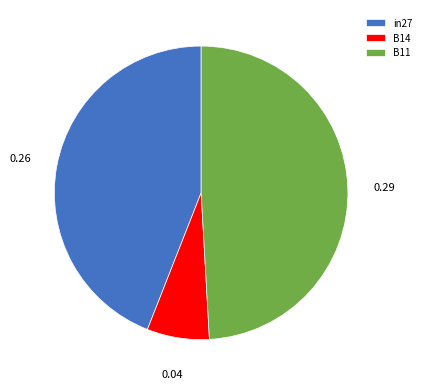

Rank the categories by value from highest to lowest.

B11, in27, B14